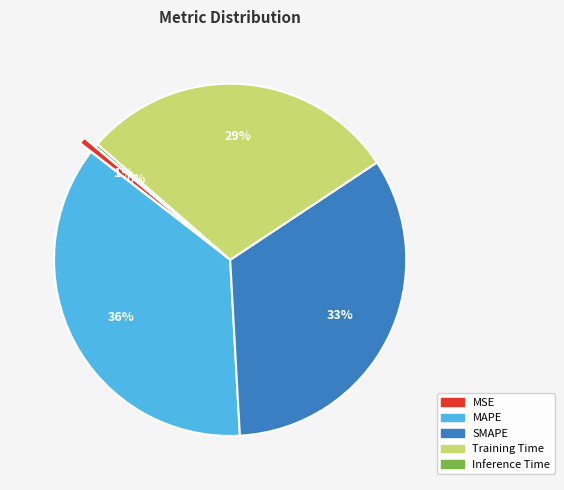

True or false: MSE accounts for 11% of the total.

False